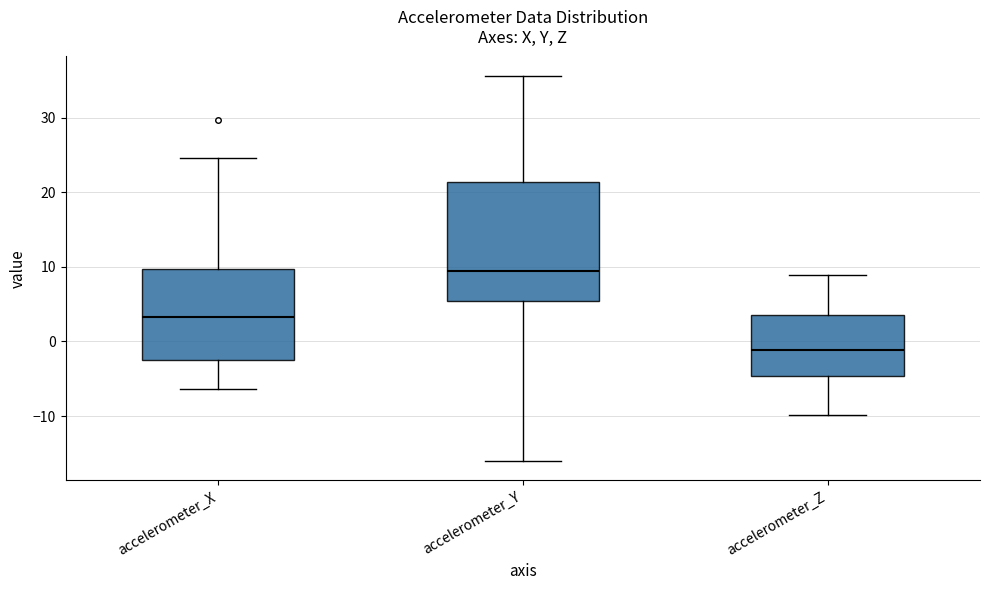

Reading left to right, read every box against the y-axis: the position of its median line, the range the box covers, and the ends of its whiskers. The values are not printed on the chart, so give them approximately, as read against the axis.

accelerometer_X: median 3, box -2 to 10, whiskers -6 to 25
accelerometer_Y: median 9, box 5 to 21, whiskers -16 to 36
accelerometer_Z: median -1, box -5 to 4, whiskers -10 to 9